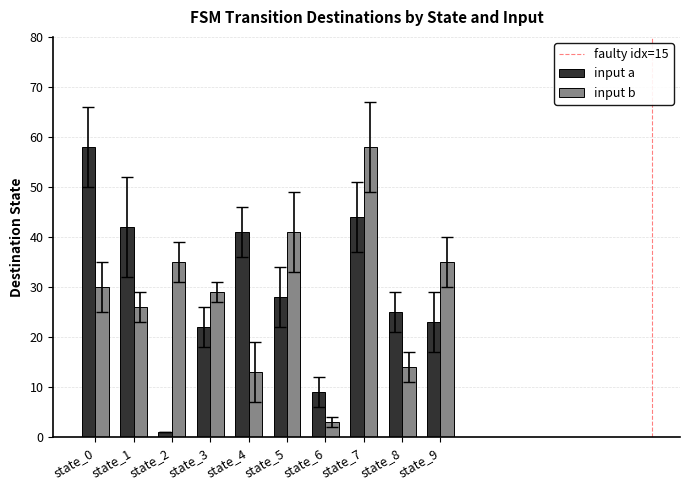

What is the spread (max minus min) of values at state_0?

28